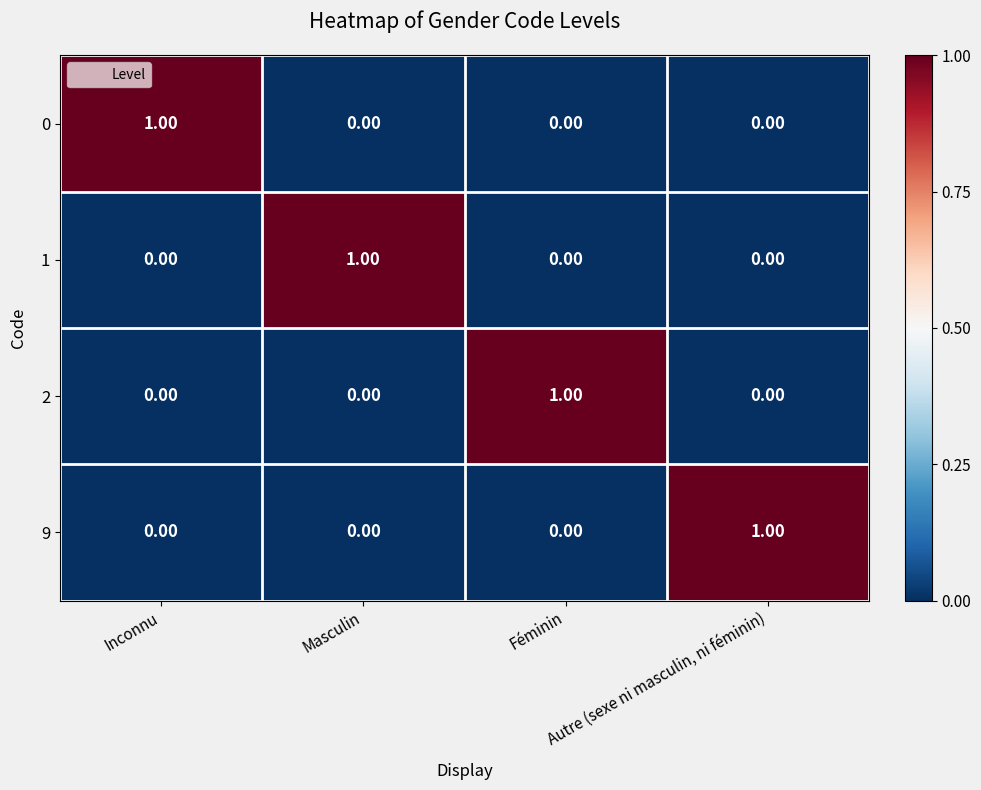

At which category does the chart reach its peak across all series?

Inconnu